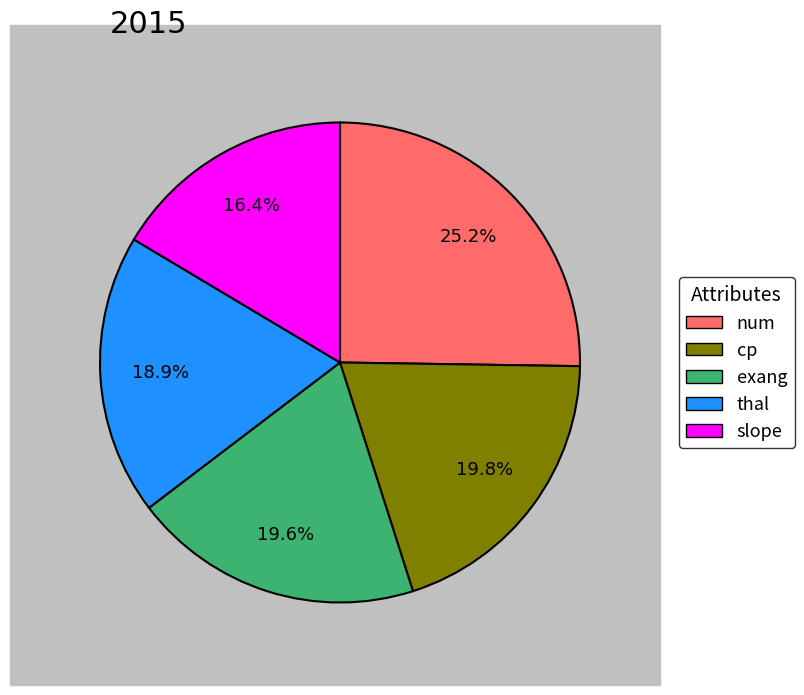

Is there a majority slice in this chart?

No